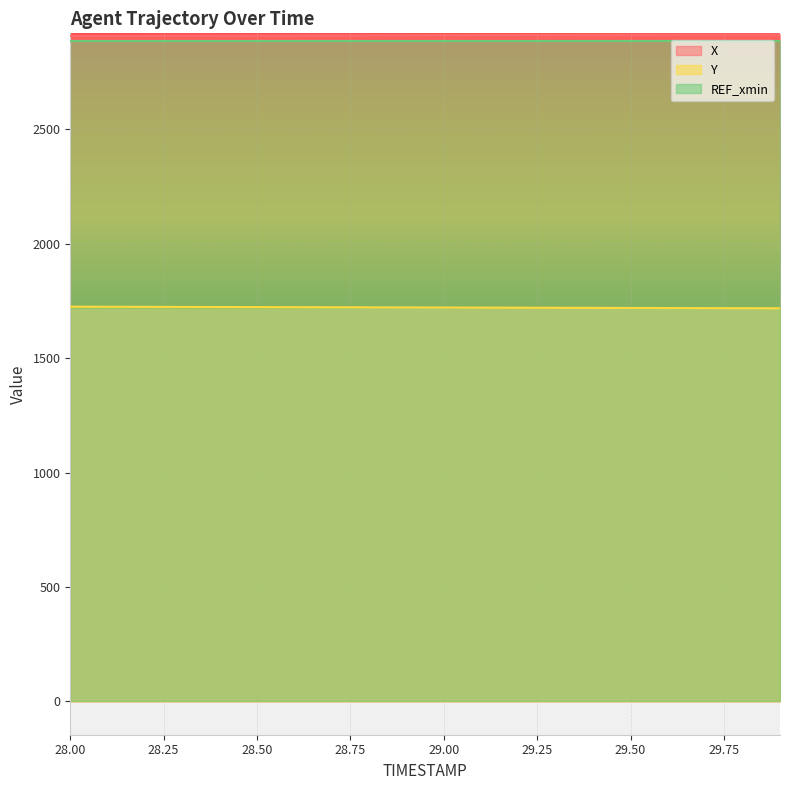

What are all the series names shown in the legend?

X, Y, REF_xmin